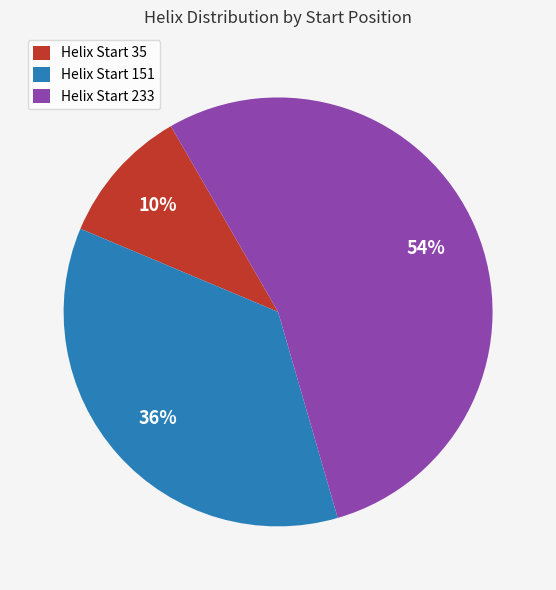

Which slice is the smallest?

Helix Start 35